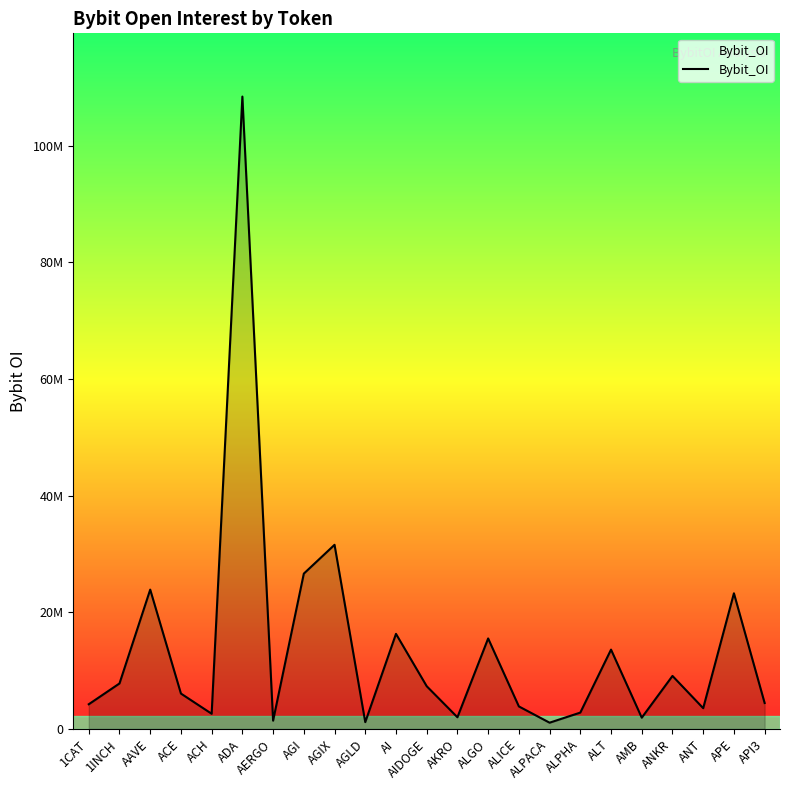

Rank the categories by value from highest to lowest.

ADA, AGIX, AGI, AAVE, APE, AI, ALGO, ALT, ANKR, 1INCH, AIDOGE, ACE, API3, 1CAT, ALICE, ANT, ALPHA, ACH, AKRO, AMB, AERGO, AGLD, ALPACA